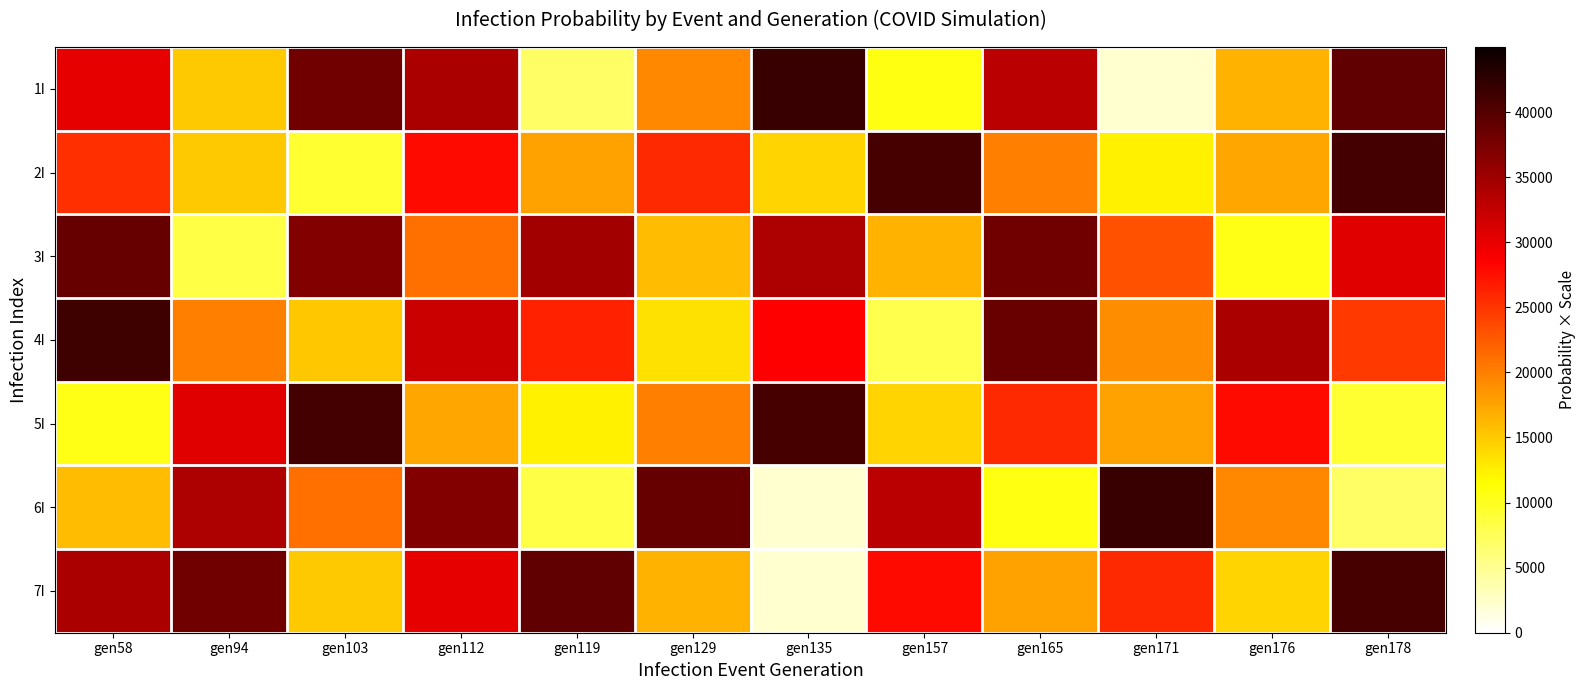

Reading left to right, list all the values displayed in this chart.

1I: gen58=30150.0	gen94=14985.0	gen103=38025.0	gen112=34155.0	gen119=7020.0	gen129=19395.0	gen135=41715.0	gen157=10665.0	gen165=33165.0	gen171=2160.0	gen176=16650.0	gen178=39150.0
2I: gen58=25380.0	gen94=14985.0	gen103=9270.0	gen112=27900.0	gen119=17595.0	gen129=25830.0	gen135=14400.0	gen157=40815.0	gen165=19935.0	gen171=12420.0	gen176=17325.0	gen178=41040.0
3I: gen58=38835.0	gen94=8280.0	gen103=36855.0	gen112=21015.0	gen119=34740.0	gen129=15930.0	gen135=34020.0	gen157=16605.0	gen165=38070.0	gen171=23040.0	gen176=10530.0	gen178=30510.0
4I: gen58=41445.0	gen94=20025.0	gen103=15210.0	gen112=32040.0	gen119=26235.0	gen129=13365.0	gen135=28530.0	gen157=8055.0	gen165=38520.0	gen171=19035.0	gen176=34245.0	gen178=24660.0
5I: gen58=10530.0	gen94=30510.0	gen103=41040.0	gen112=17325.0	gen119=12420.0	gen129=19935.0	gen135=40815.0	gen157=14400.0	gen165=25830.0	gen171=17595.0	gen176=27900.0	gen178=9270.0
6I: gen58=15930.0	gen94=34020.0	gen103=21015.0	gen112=36855.0	gen119=8280.0	gen129=38835.0	gen135=2160.0	gen157=33165.0	gen165=10665.0	gen171=41715.0	gen176=19395.0	gen178=7020.0
7I: gen58=34155.0	gen94=38025.0	gen103=14985.0	gen112=30150.0	gen119=39150.0	gen129=16650.0	gen135=2160.0	gen157=27900.0	gen165=17595.0	gen171=25830.0	gen176=14400.0	gen178=40815.0